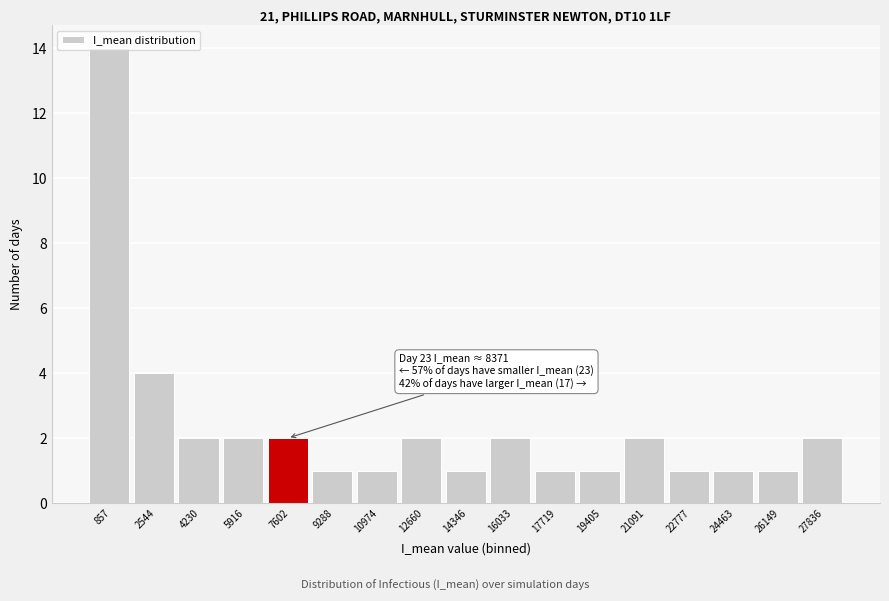

Over which range of the x-axis is the bar tallest?

0 to 1800